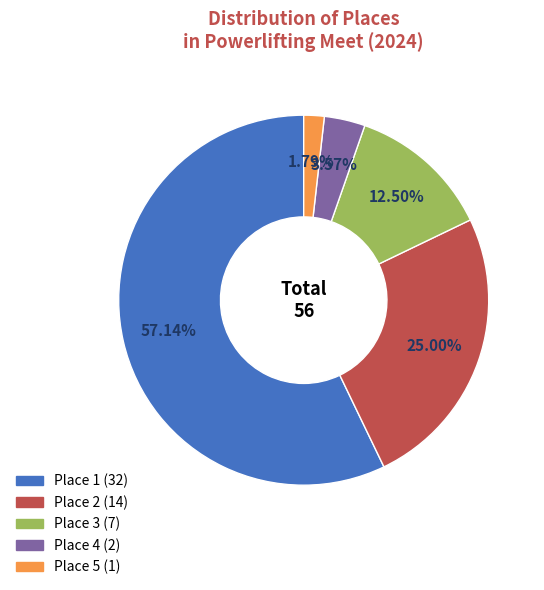

To the nearest percent, what percentage of the pie is Place 1?

57%